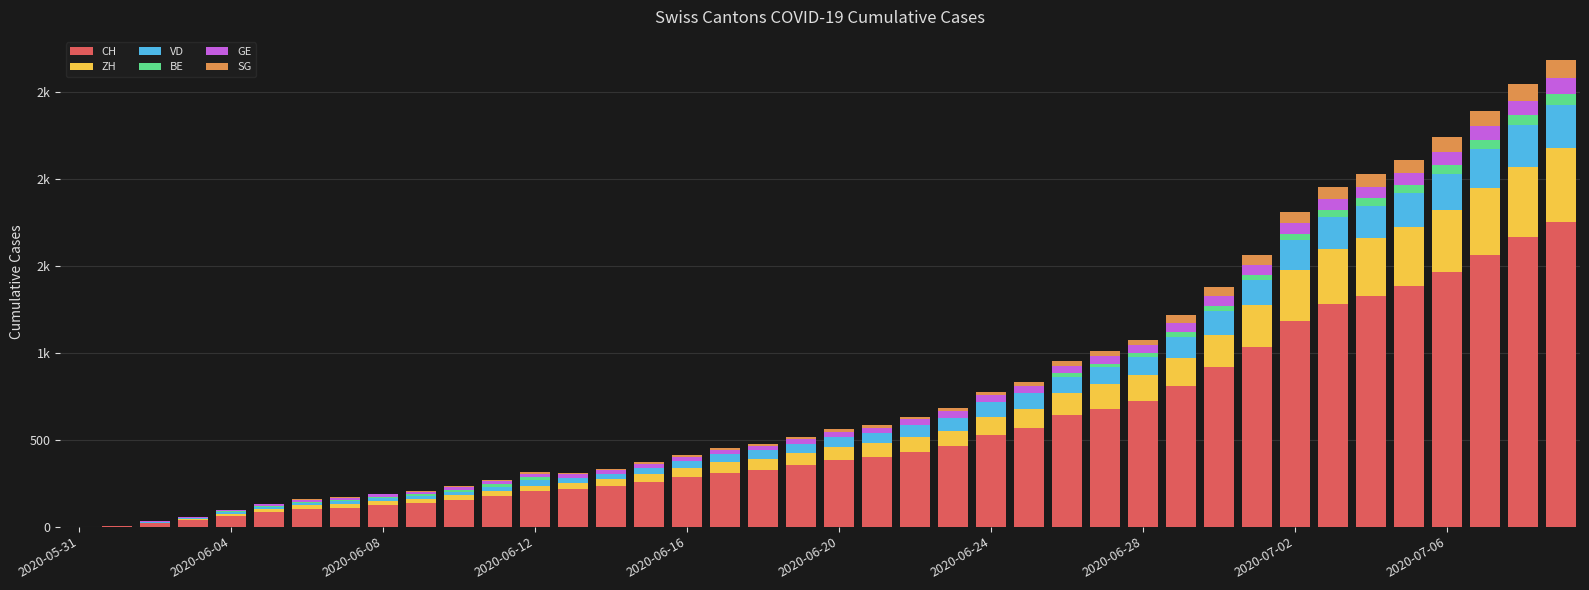

What are all the series names shown in the legend?

CH, ZH, VD, BE, GE, SG